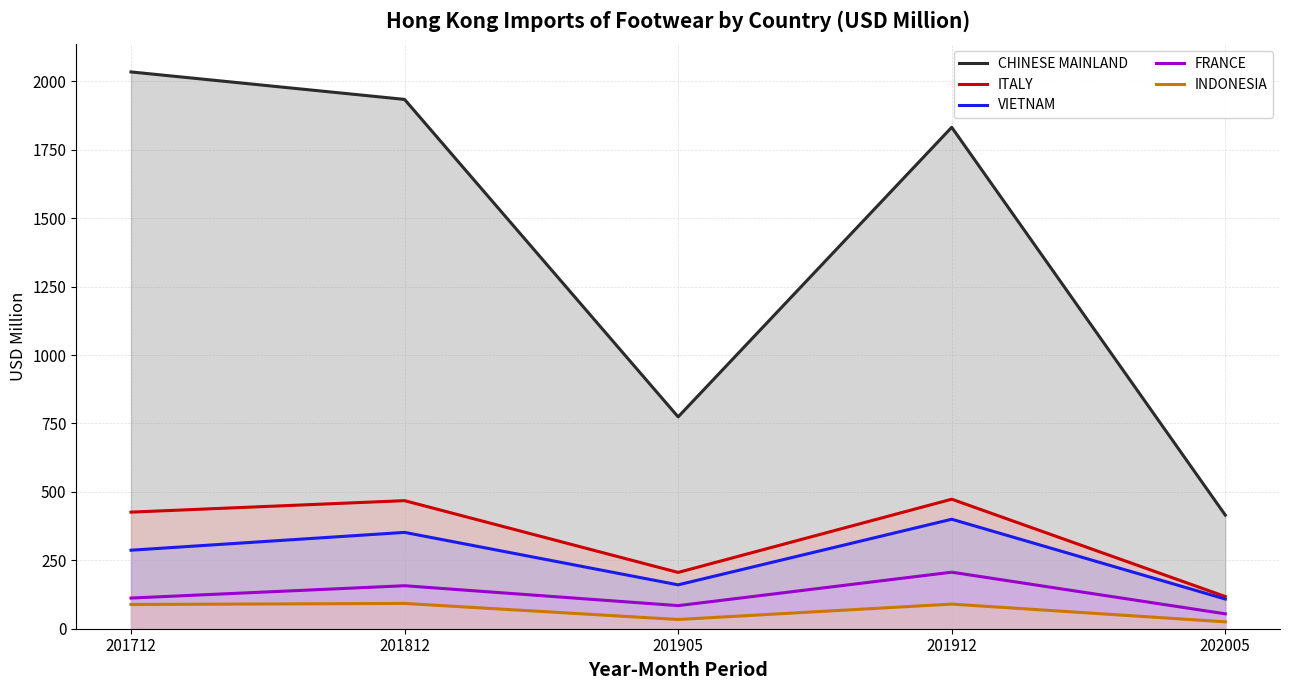

Where is ITALY nearest to the value 295?

201905